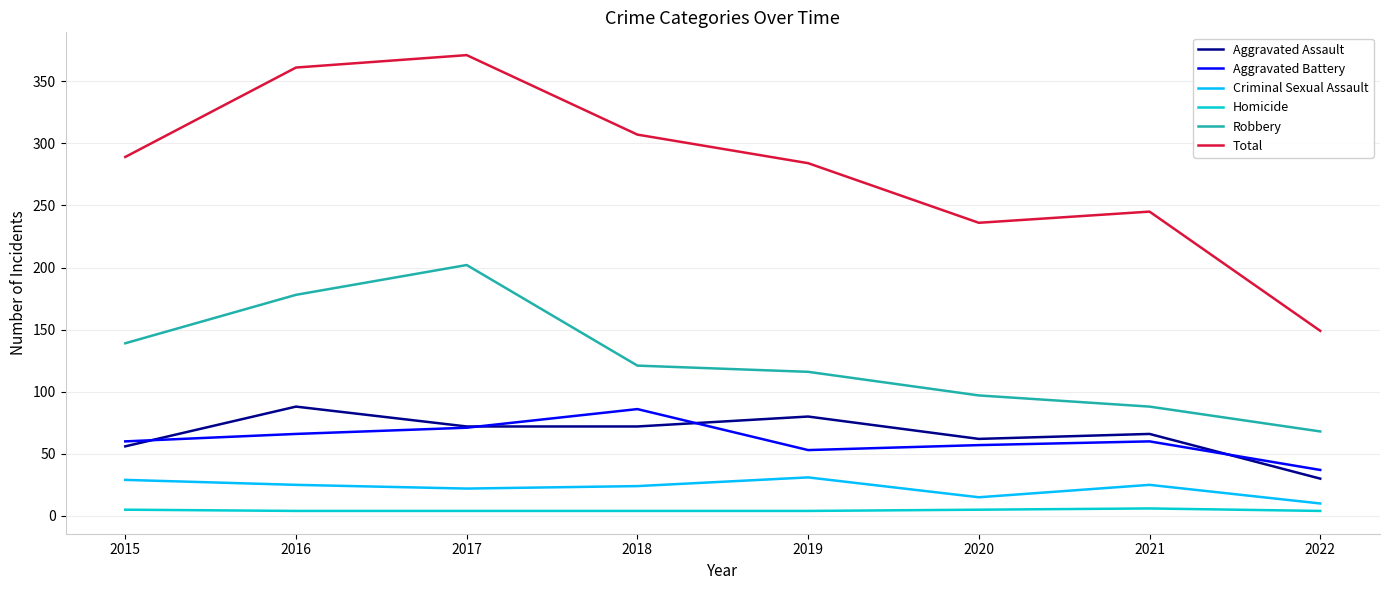

How many intersections are there between Aggravated Assault and Aggravated Battery?

4